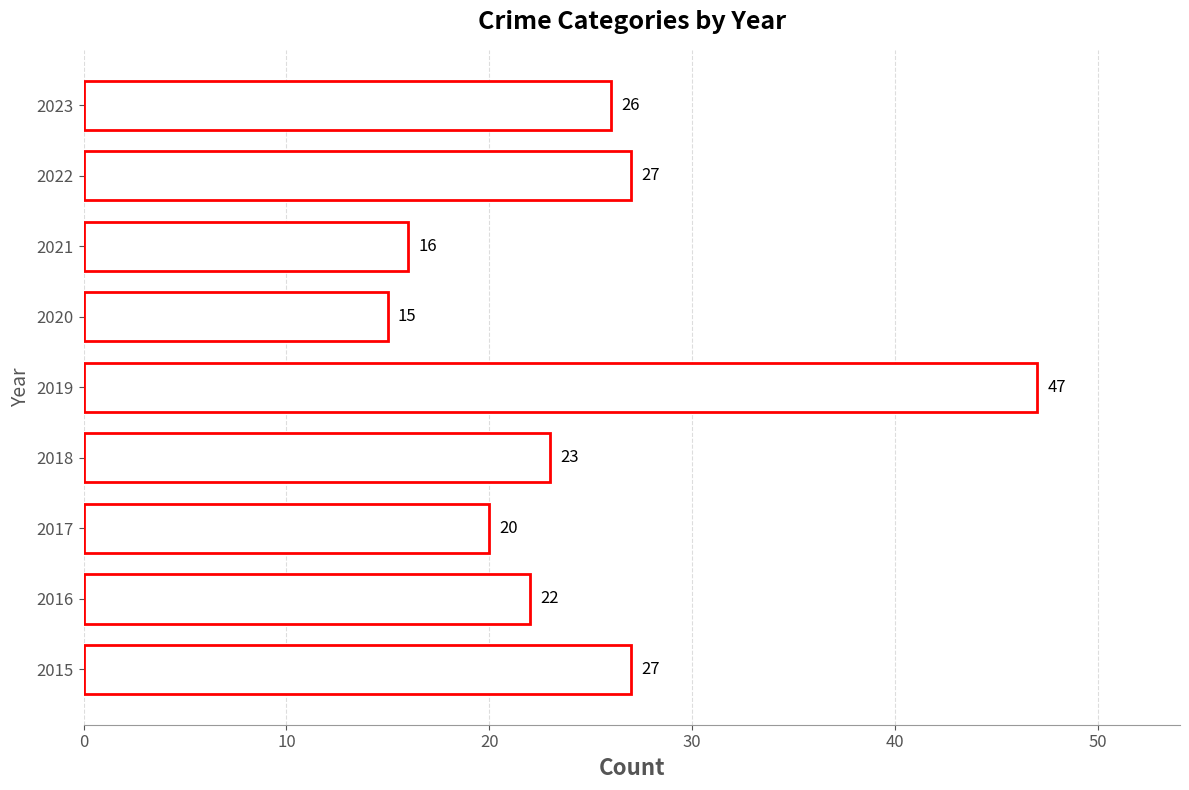

What is the difference between the maximum and second lowest values?

31